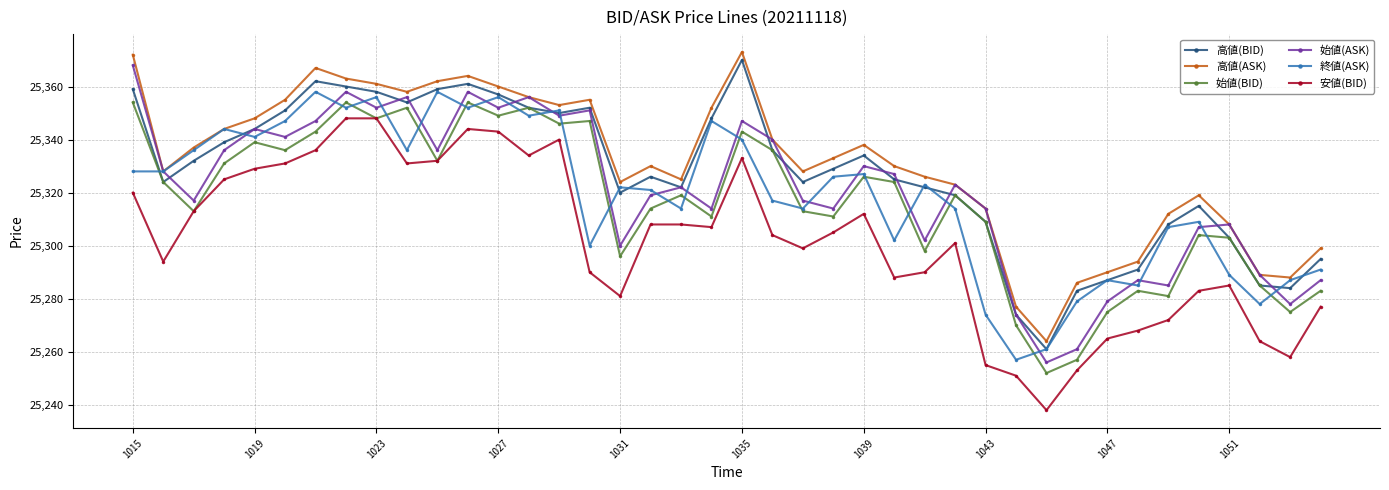

What is the greatest value displayed?

25373